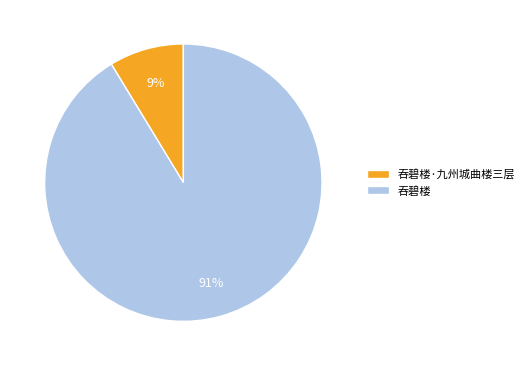

To the nearest percent, what portion does 吞碧楼·九州城曲楼三层 represent?

9%